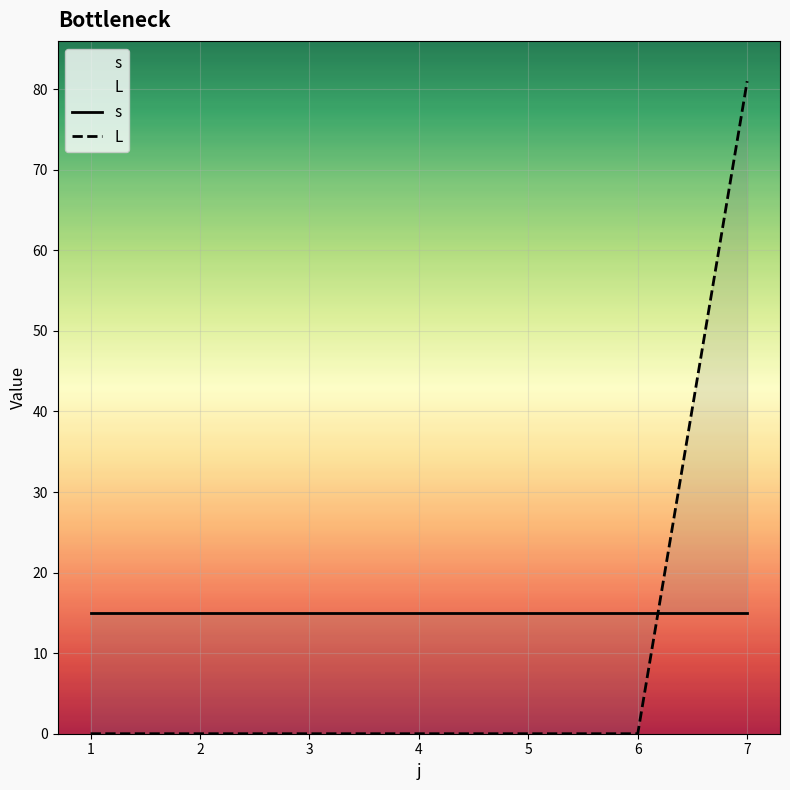

What is the lowest value of the s series?

15